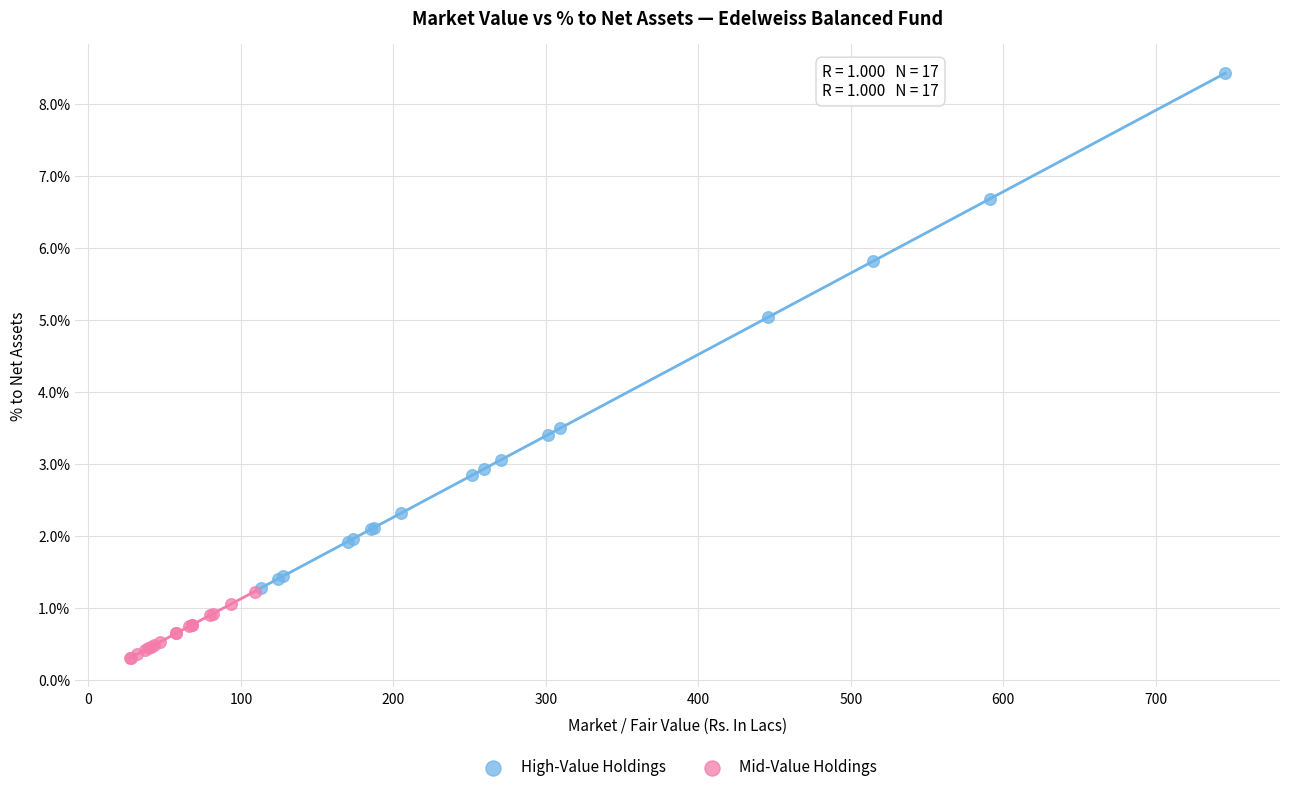

Which series reaches the minimum Y coordinate?

Mid-Value Holdings